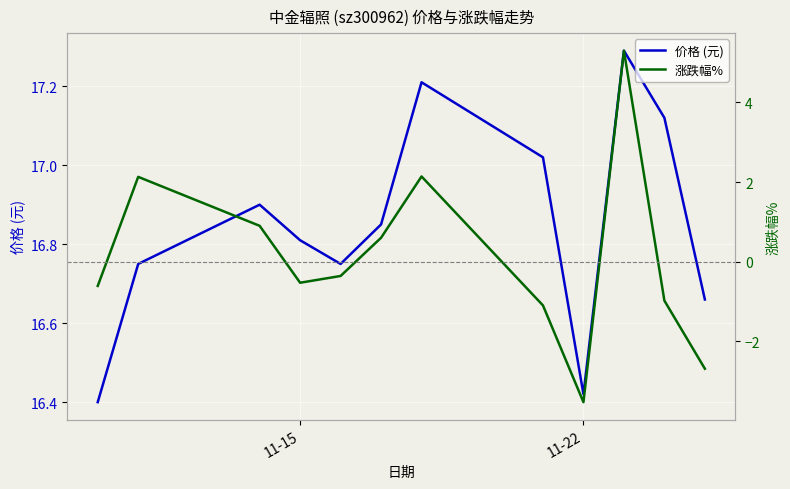

What position from the left is 11-22?

9